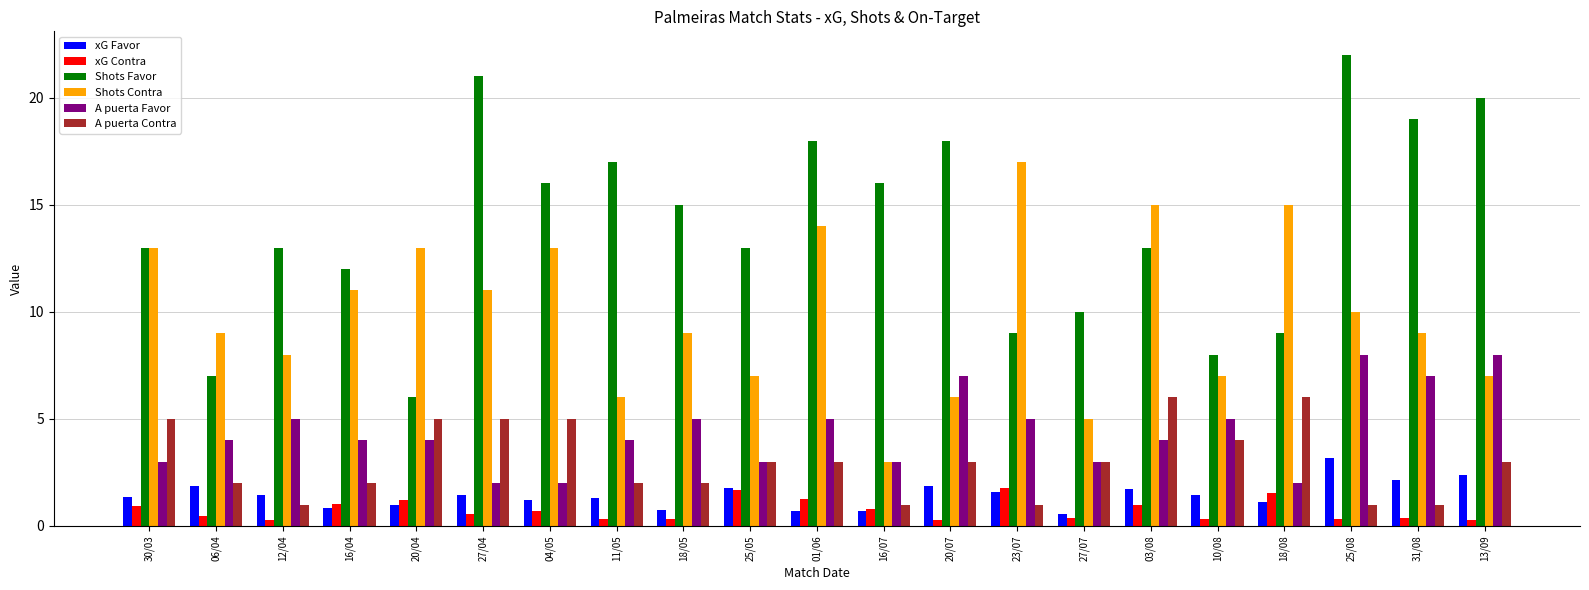

True or false: A puerta Contra has a value of 3.0 at 25/05.

True